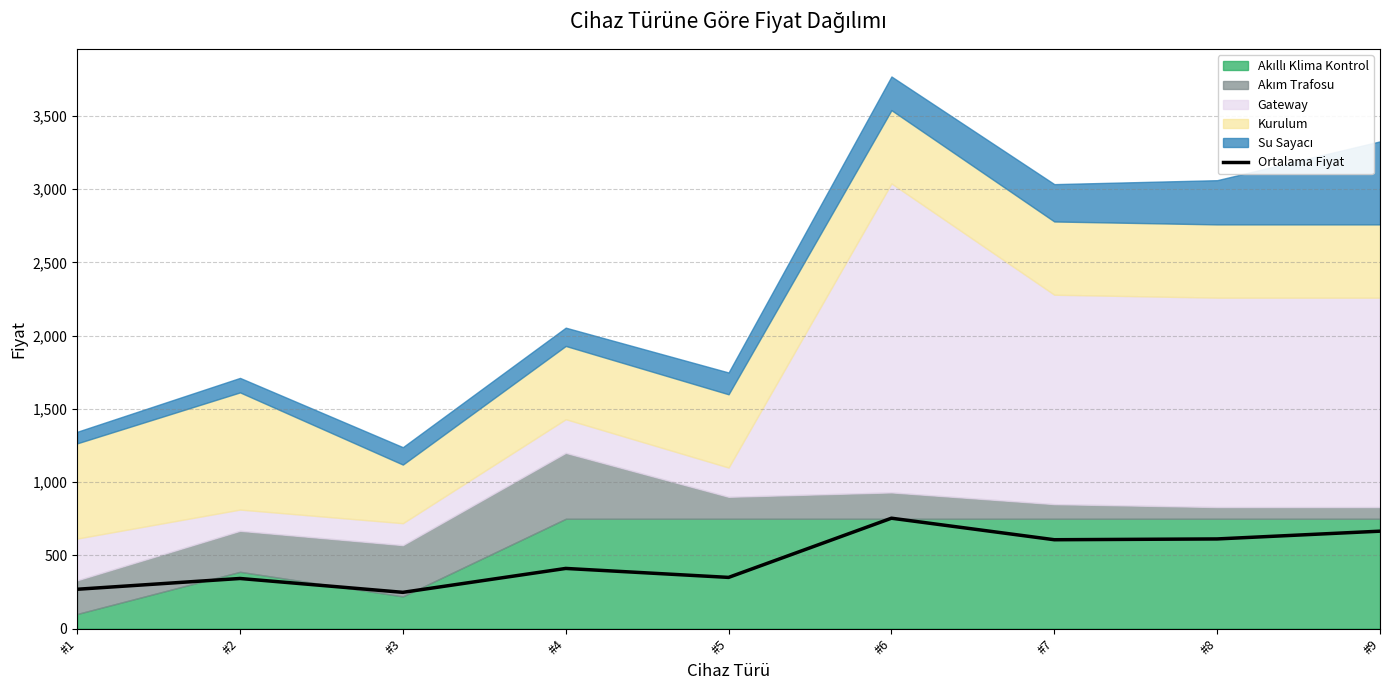

Which category has the highest value across all series?

#6